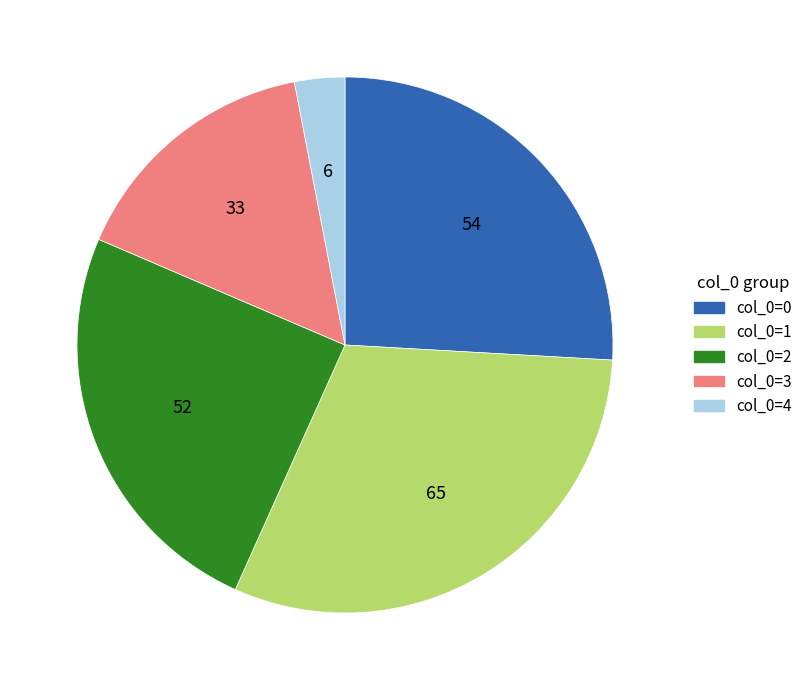

Is there a majority slice in this chart?

No